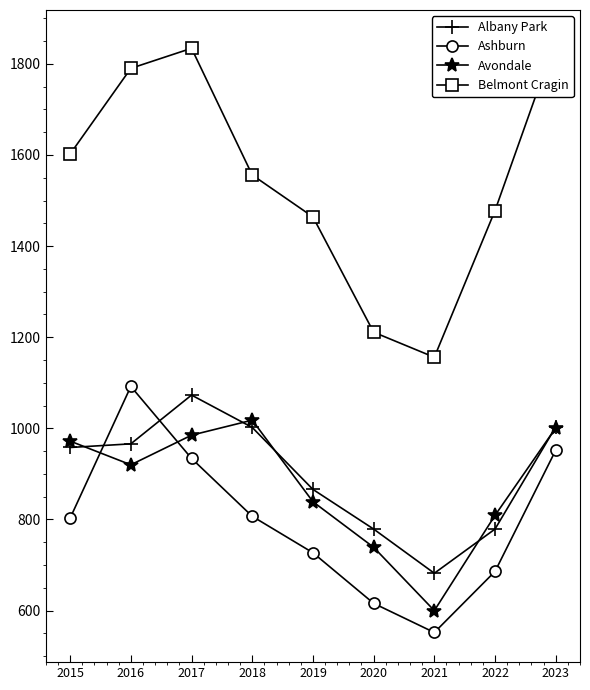

How many categories are shown in the chart?

9